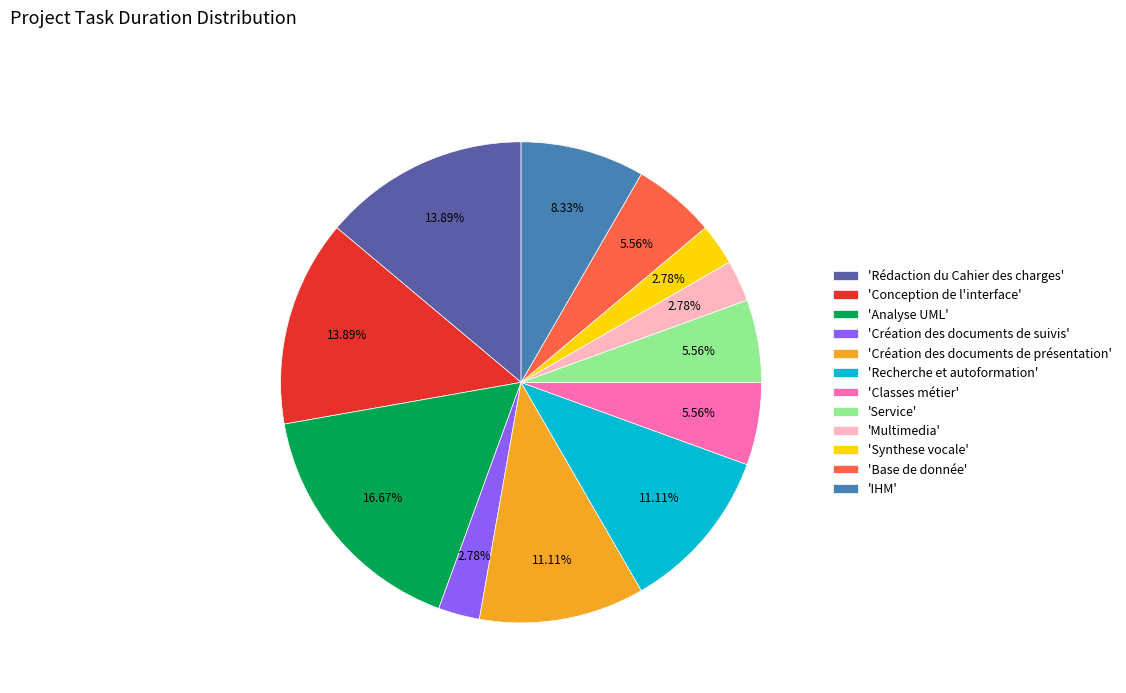

Is there any slice that represents more than half of the pie?

No